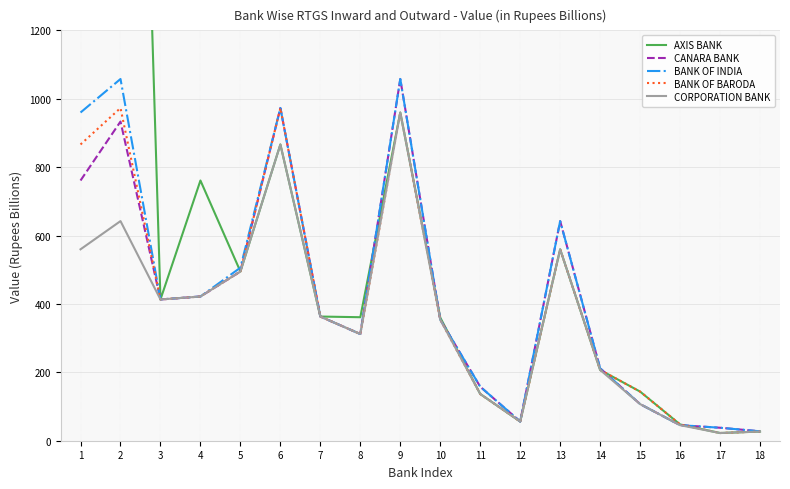

What is the value of the BANK OF INDIA point at the 4th from the left?

421.7